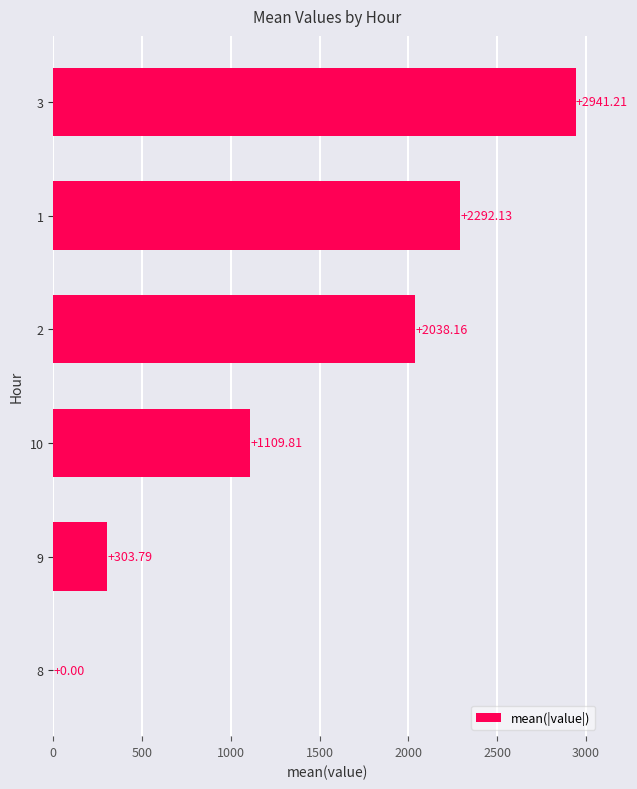

What is the ratio of the value at 1 to the value at 3?

0.8